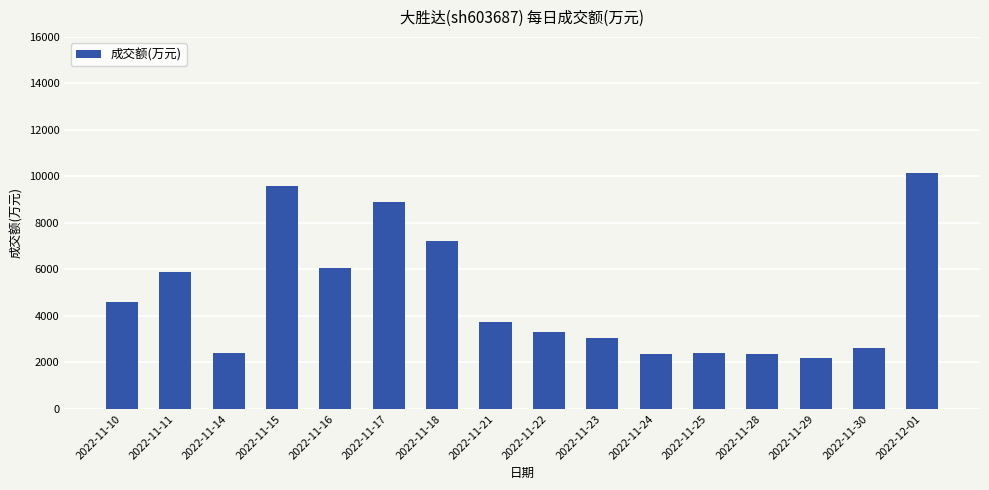

What is the minimum value shown in the chart?

2201